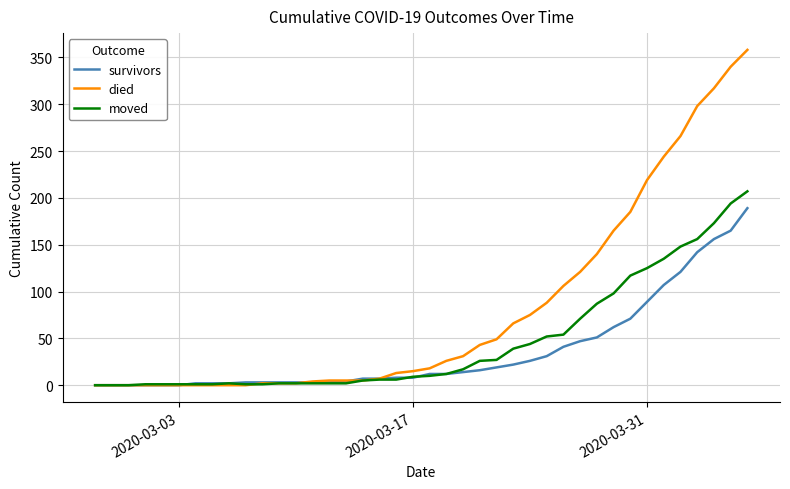

After their last crossing, which series has the higher values: moved or died?

died